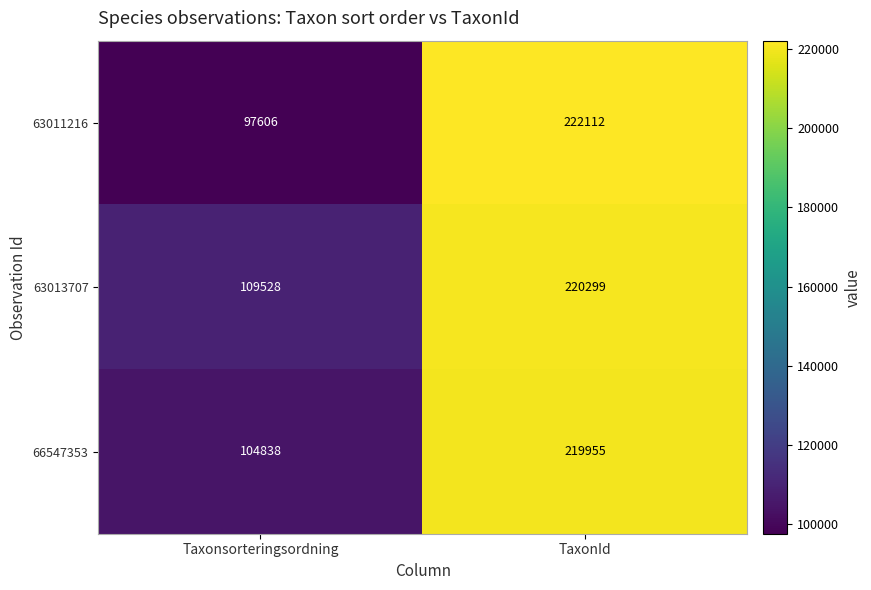

What is the smallest value displayed?

97606